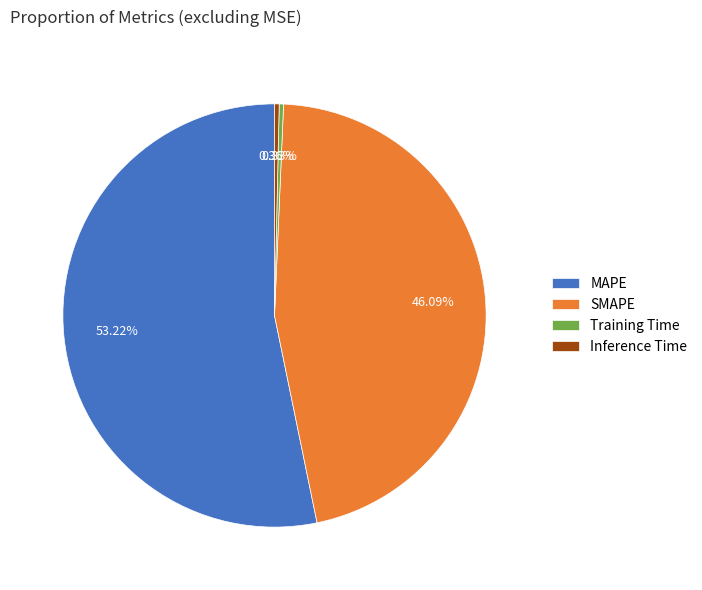

Count the number of slices in the pie.

4